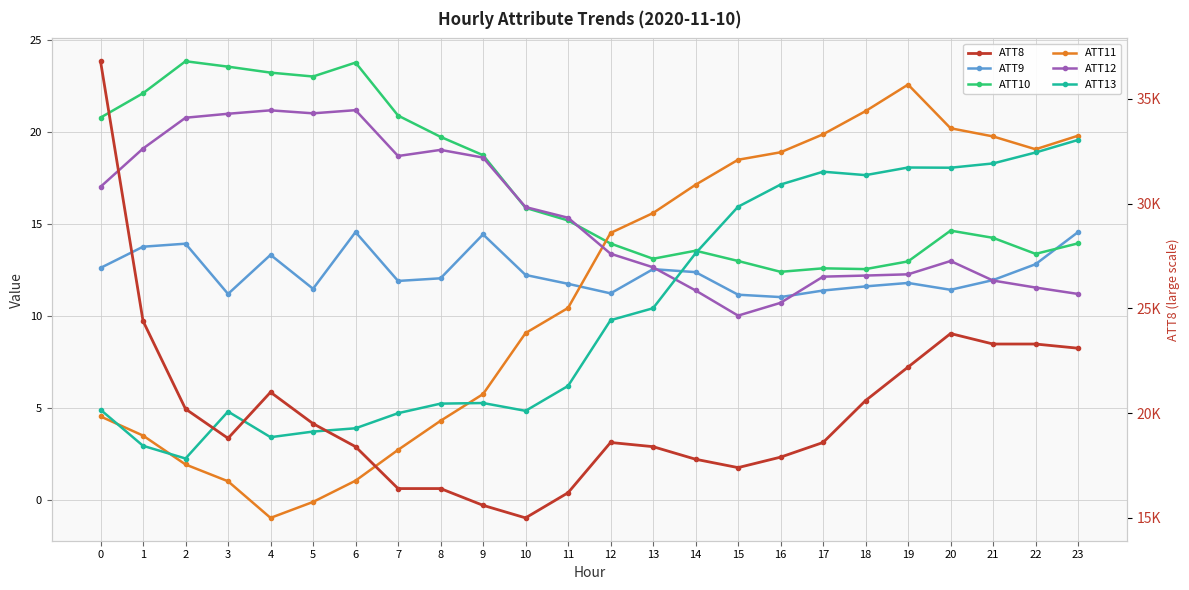

How many values in the ATT12 series exceed 15?

12